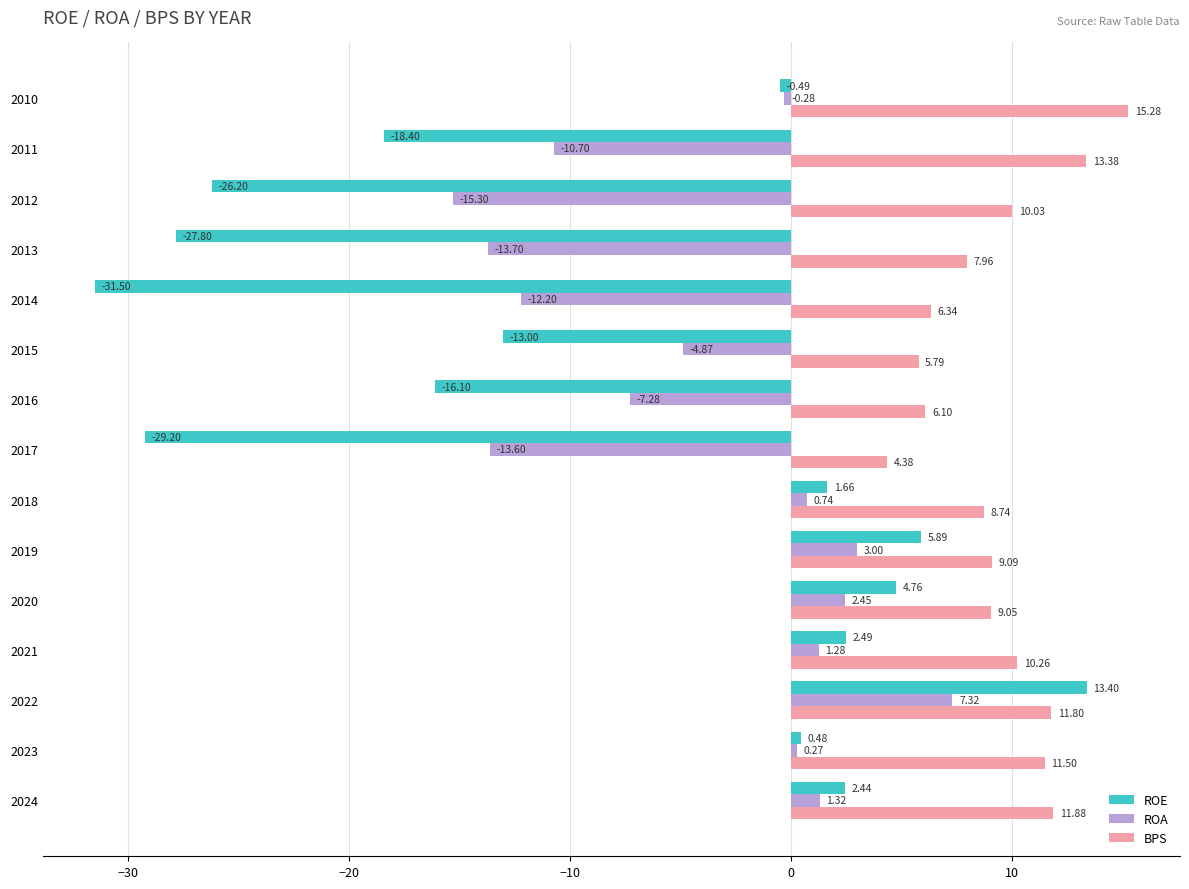

Is the value of BPS at 2019 greater than the value of ROE at 2023?

Yes